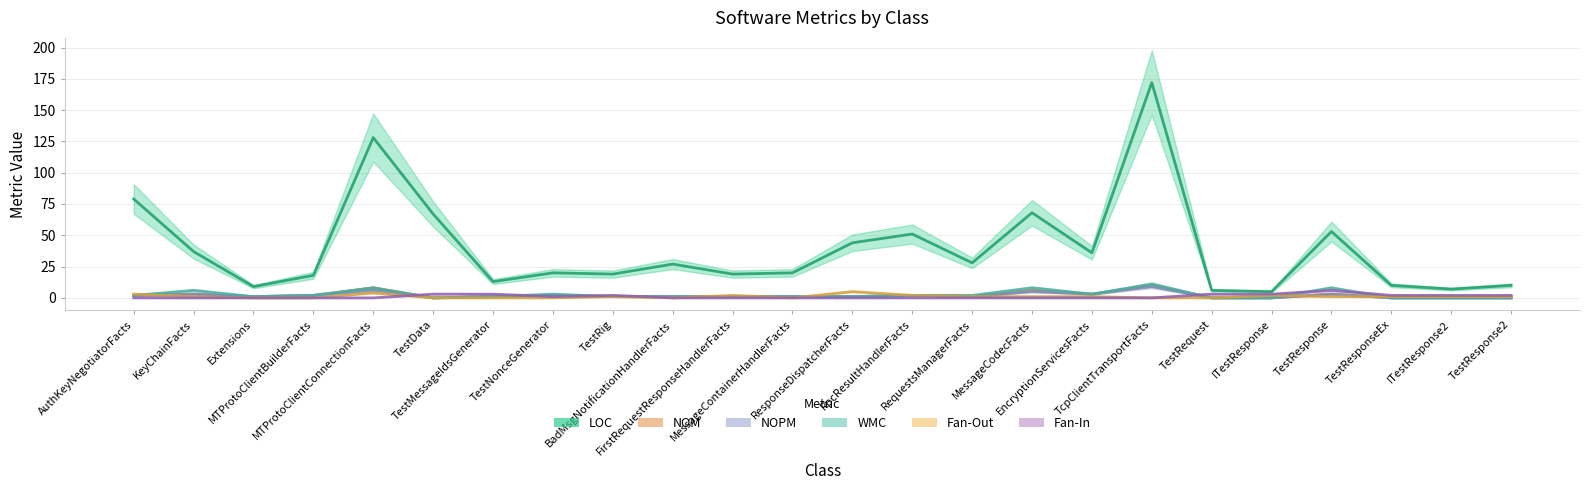

Between FirstRequestResponseHandlerFacts and RpcResultHandlerFacts, which series saw the biggest shift?

LOC